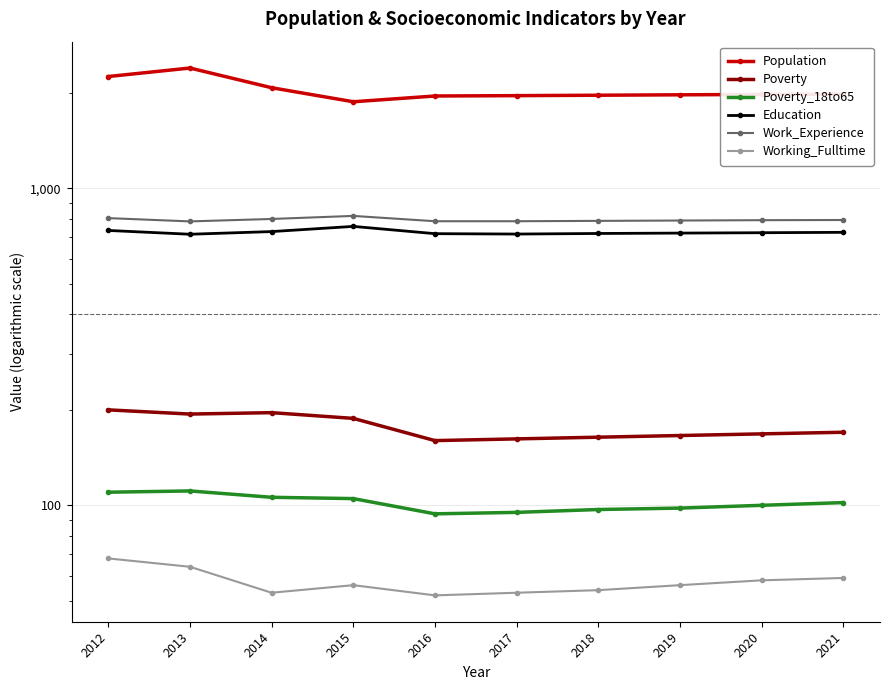

What is the spread (max minus min) of values at 2021?

1922